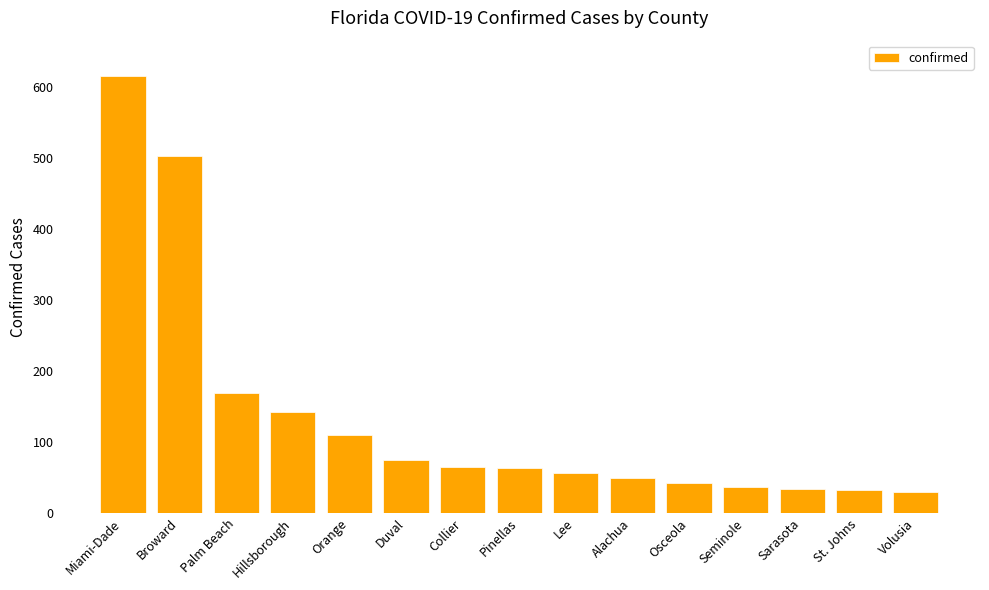

Which category has the highest value across all series?

Miami-Dade